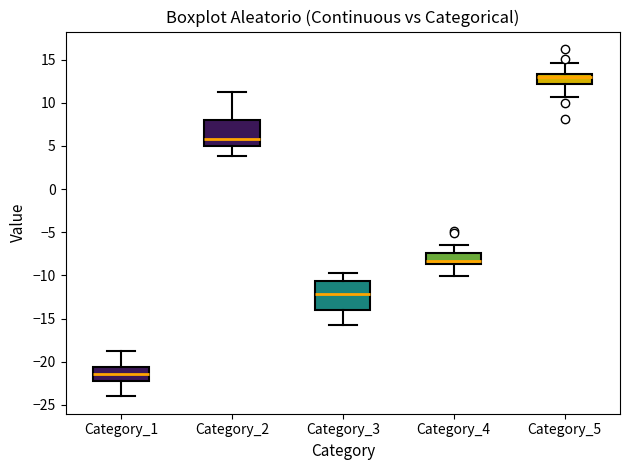

Reading left to right, transcribe this box plot: for each box, give where its median line is, the range the box spans, and where its two whiskers end, as read against the y-axis. The values are not printed on the chart, so give them approximately, as read against the axis.

Category_1: median -21.5, box -22.5 to -20.5, whiskers -24.0 to -19.0
Category_2: median 6.0, box 5.0 to 8.0, whiskers 4.0 to 11.0
Category_3: median -12.0, box -14.0 to -10.5, whiskers -16.0 to -10.0
Category_4: median -8.5 (just above the box's lower edge), box -8.5 to -7.5, whiskers -10.0 to -6.5
Category_5: median 13.0, box 12.0 to 13.5, whiskers 10.5 to 14.5